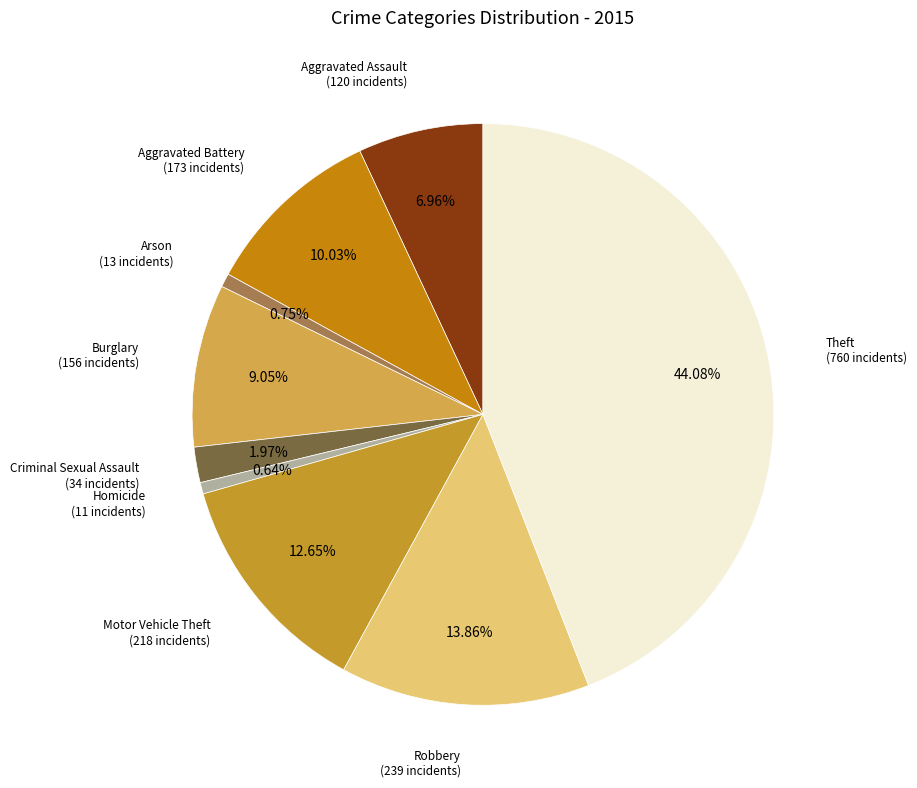

Count the number of slices in the pie.

9